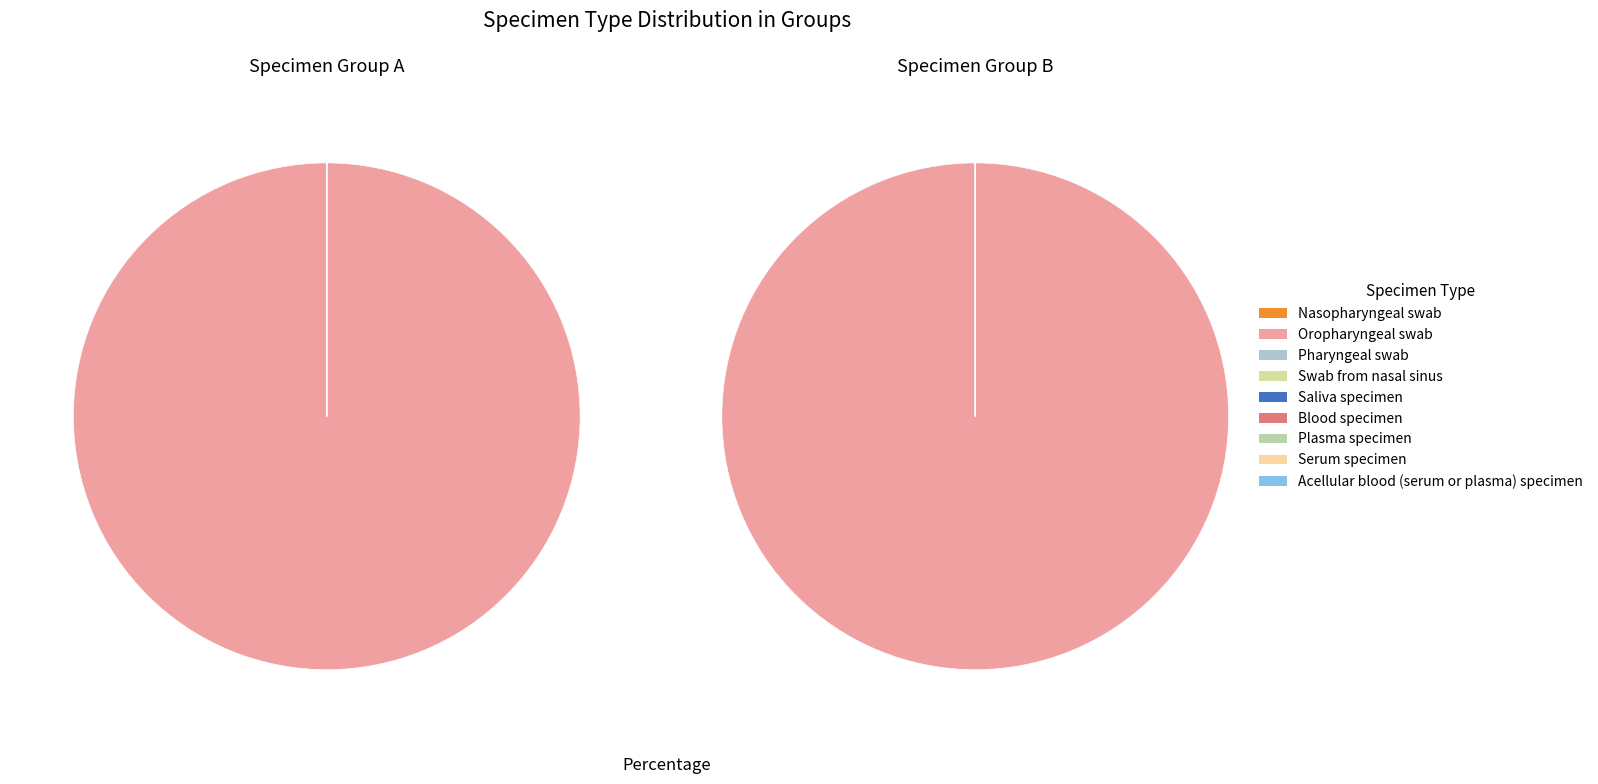

Which category has the smallest portion of the pie?

Blood specimen